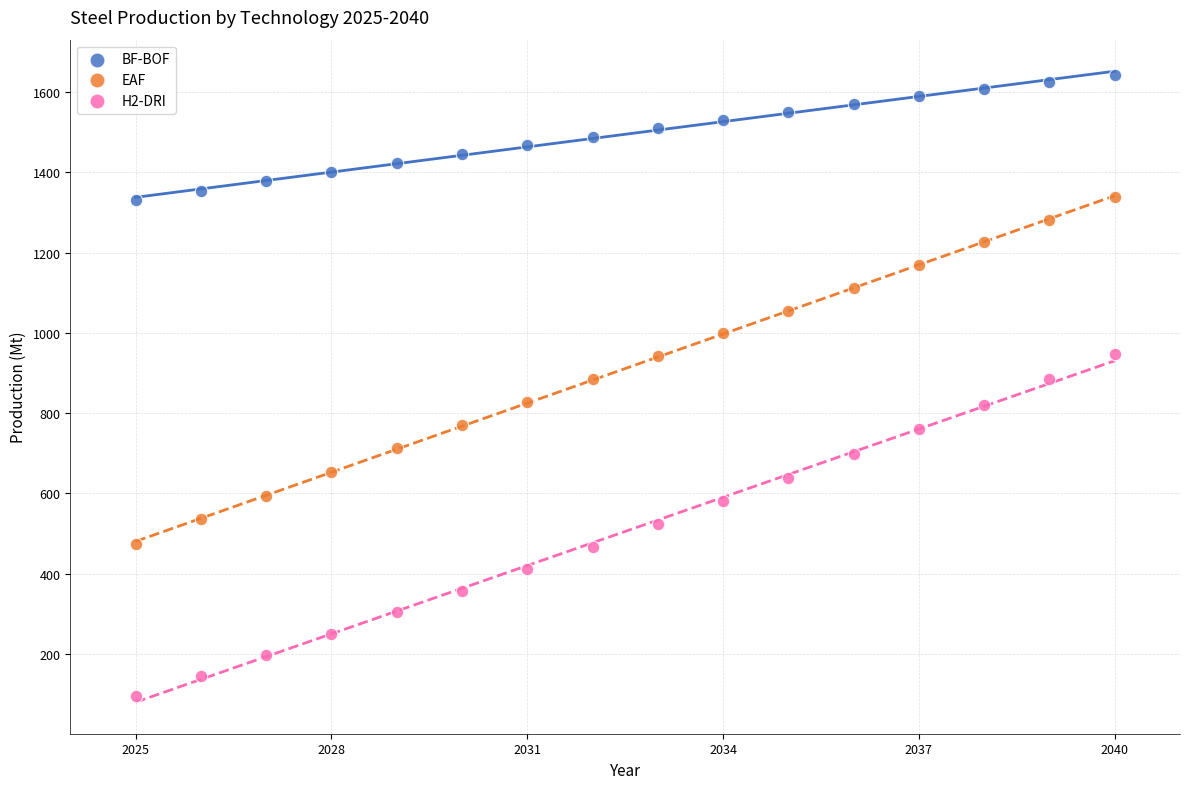

What are all the series names shown in the legend?

BF-BOF, EAF, H2-DRI